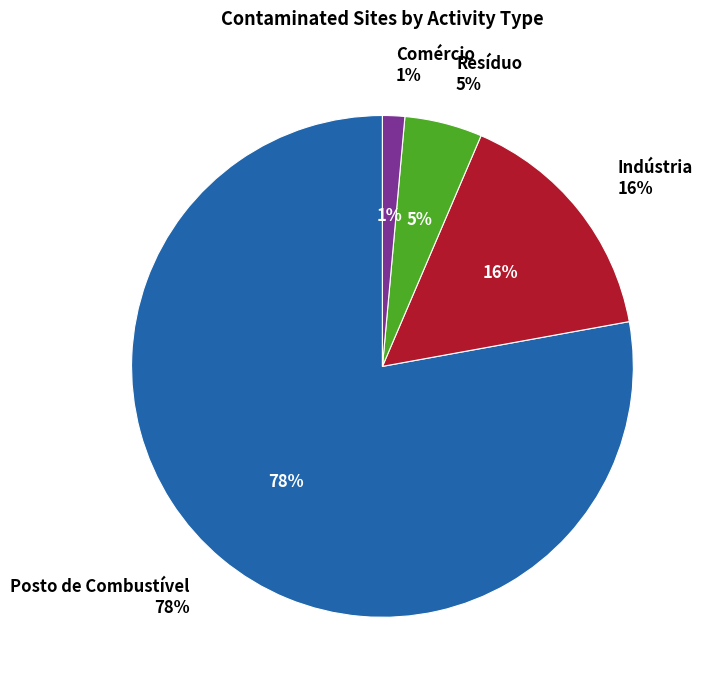

Which category has the biggest portion of the pie?

Posto de Combustível